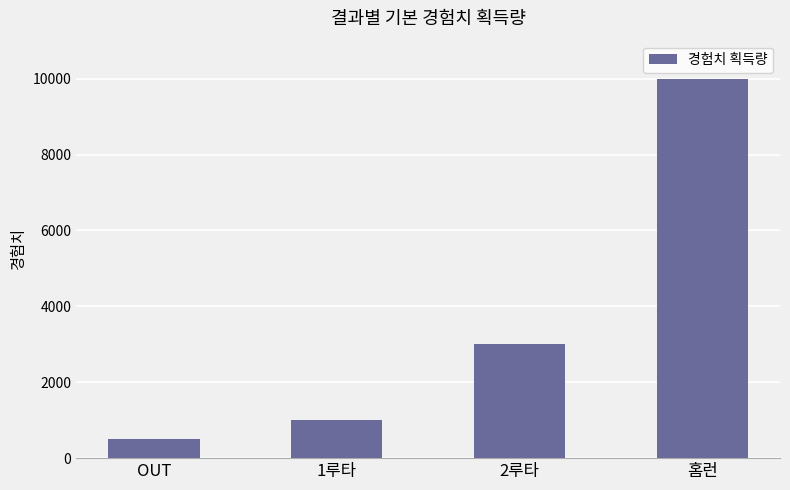

Reading left to right, list all the values displayed in this chart.

OUT=500	1루타=1000	2루타=3000	홈런=10000